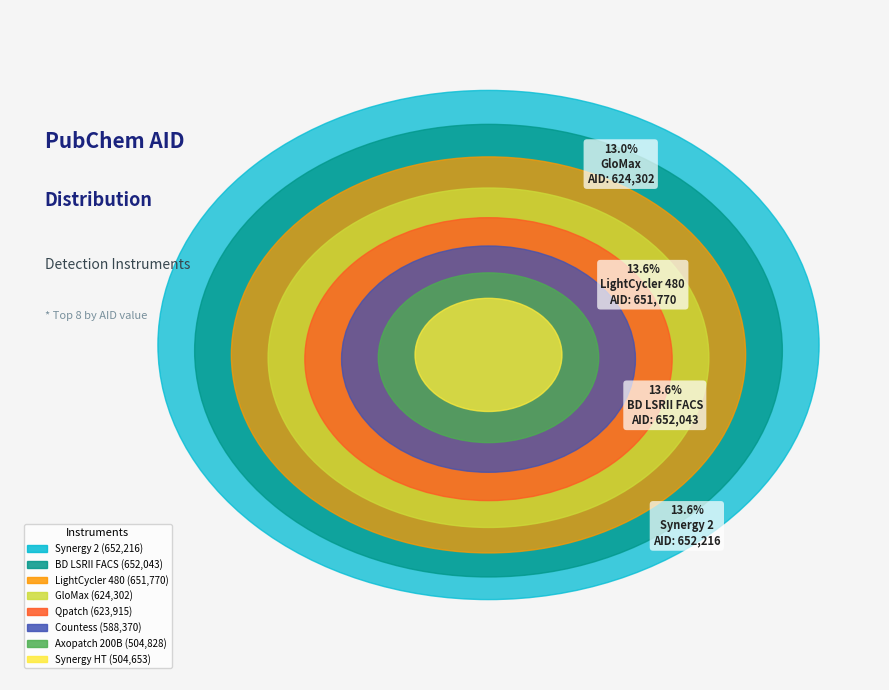

Which slice is the largest?

Synergy 2